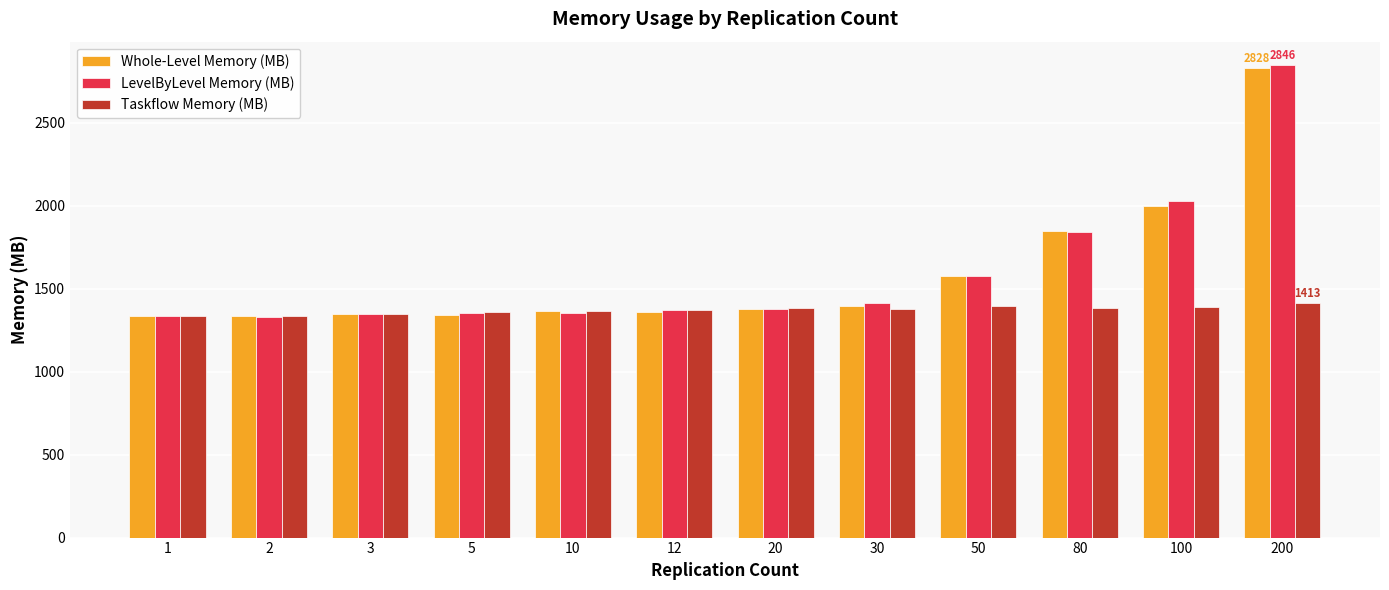

How many values in the Whole-Level Memory (MB) series exceed 1378?

6